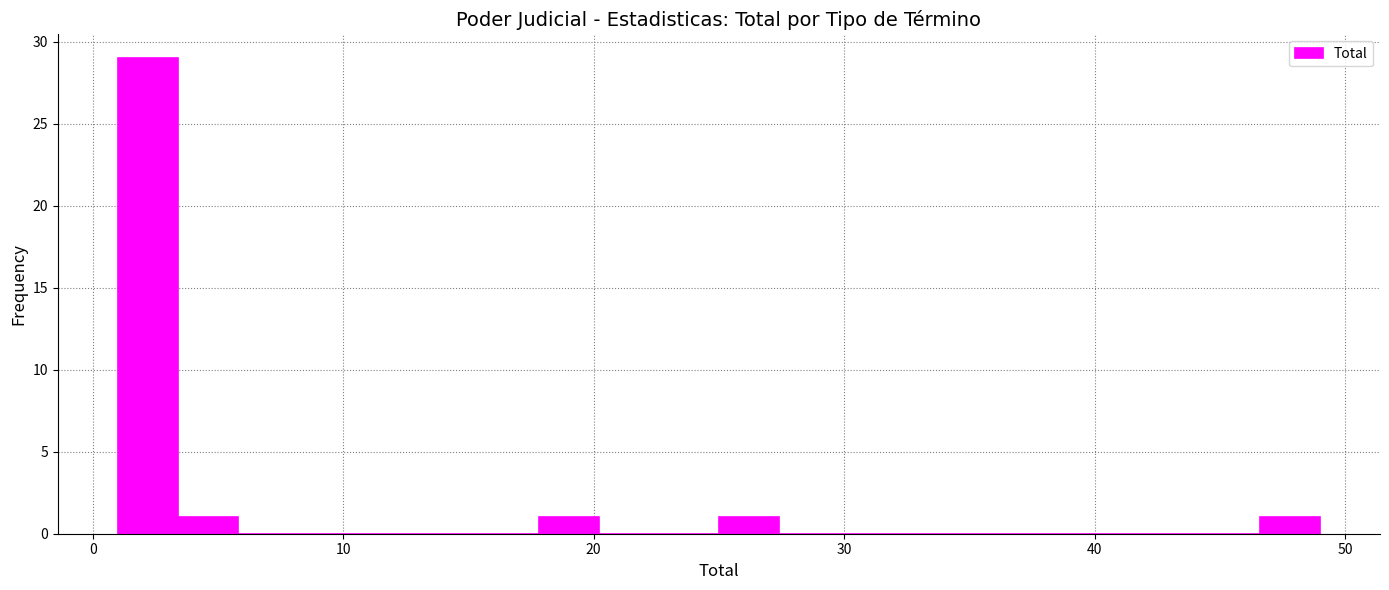

Read against the x-axis, roughly where is the centre of the tallest bar?

2